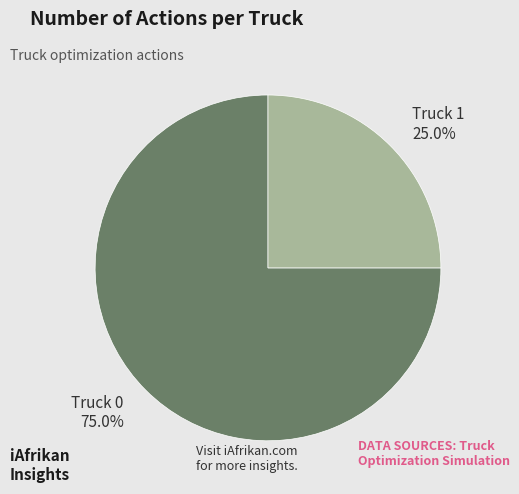

To the nearest percent, what is the combined percentage of Truck 1 and Truck 0?

100%